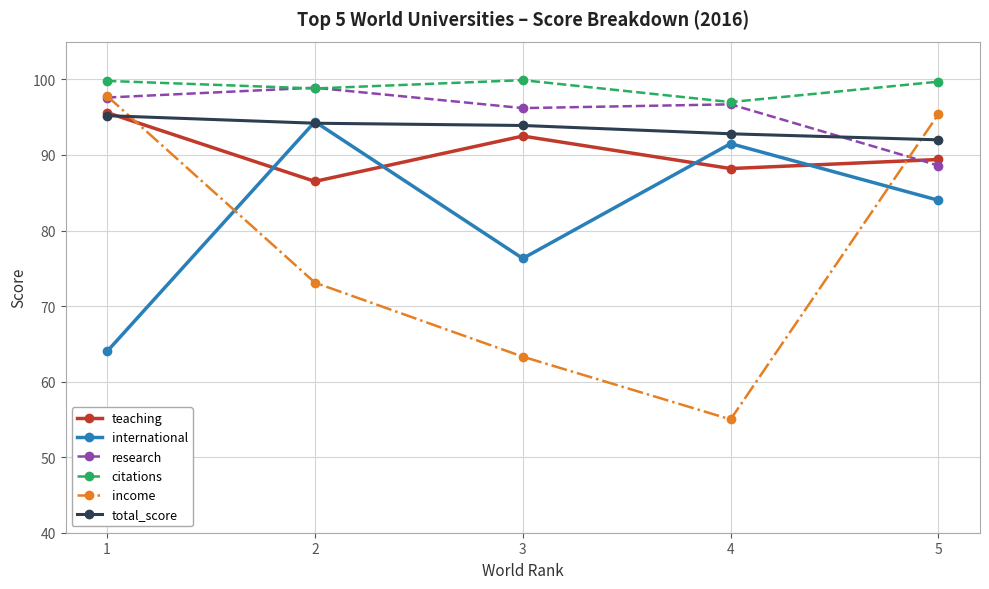

True or false: teaching and income intersect in this chart.

True